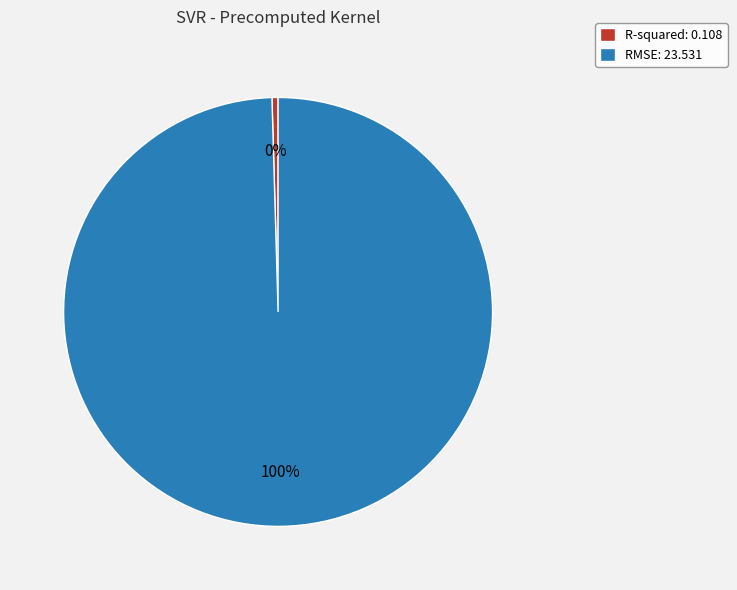

Do R-squared: 0.108 and RMSE: 23.531 together represent more than half of the pie?

Yes